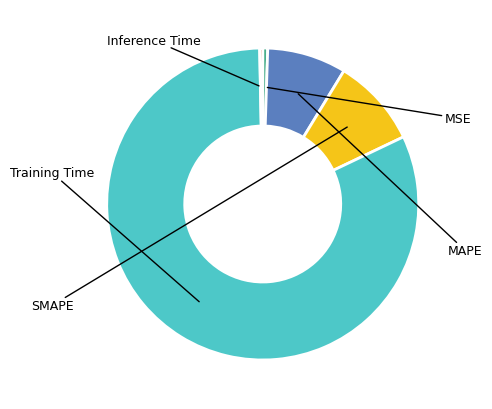

How many slices are in this pie chart?

5